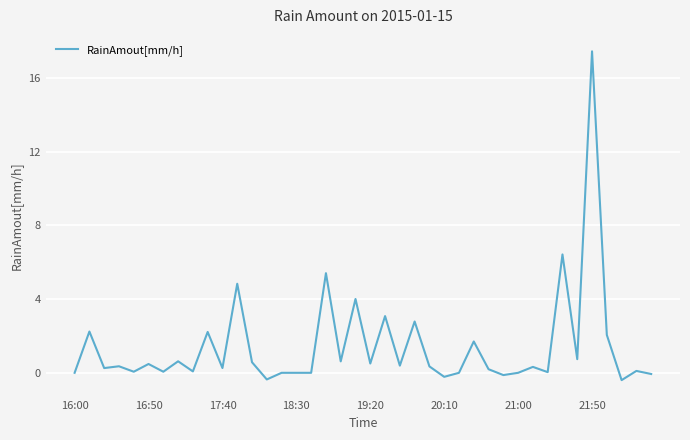

What is the smallest value displayed?

-0.4